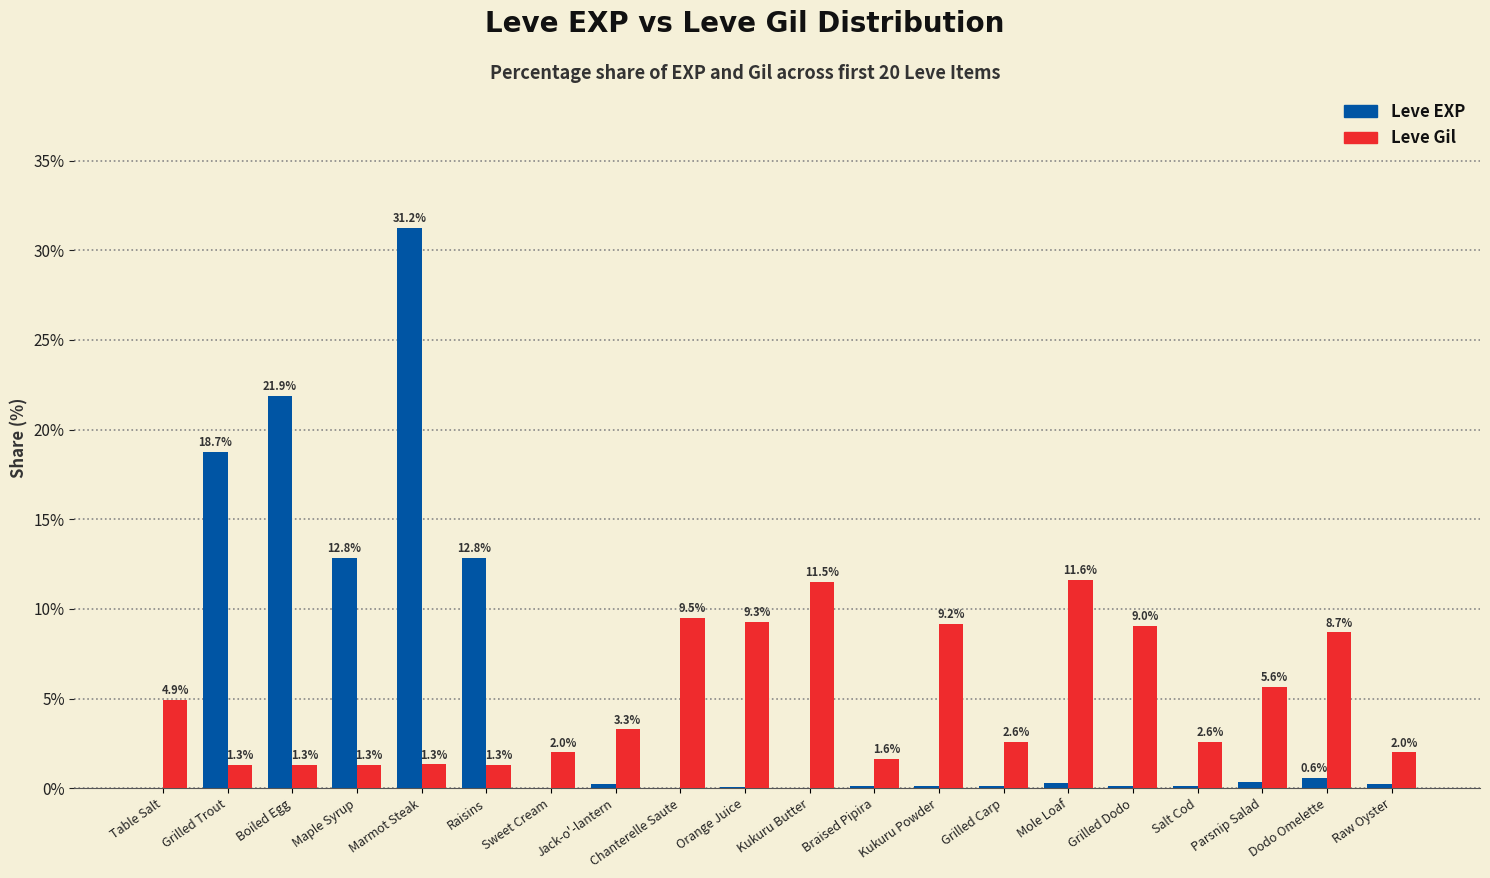

At which label is Leve Gil closest to 6?

Parsnip Salad